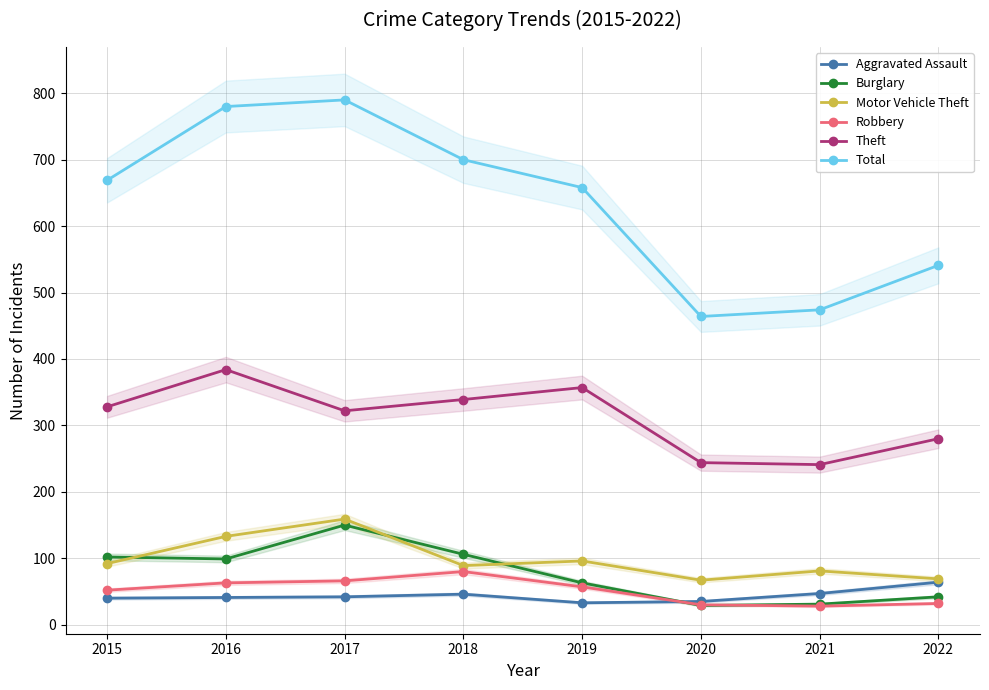

How many categories are shown in the chart?

8